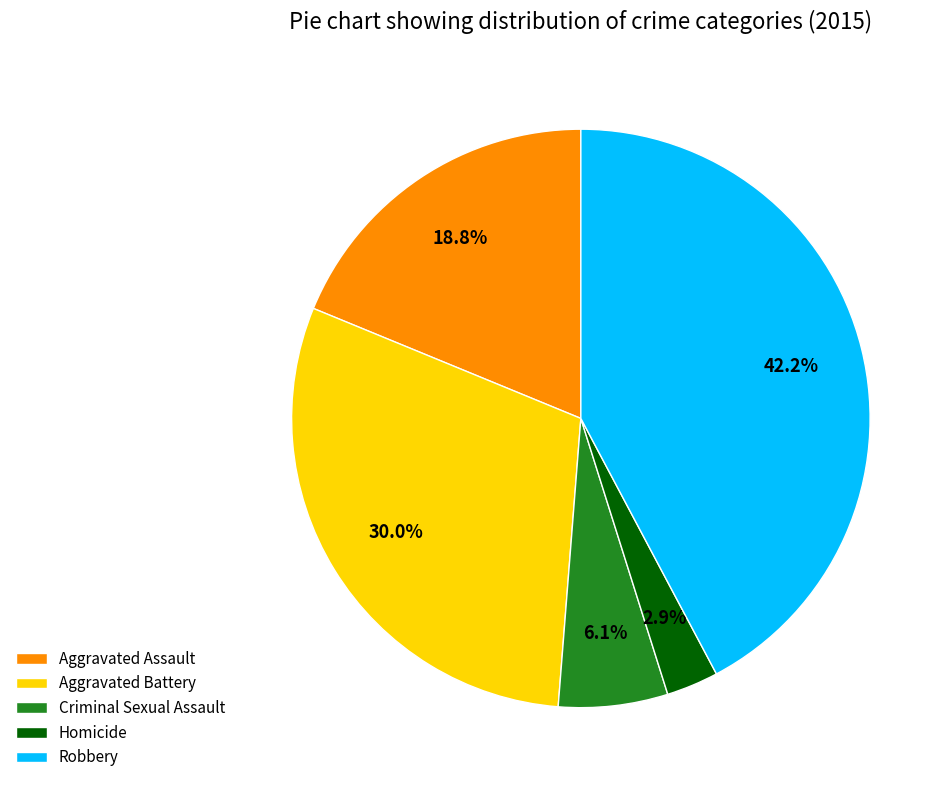

Does any single category account for the majority?

No